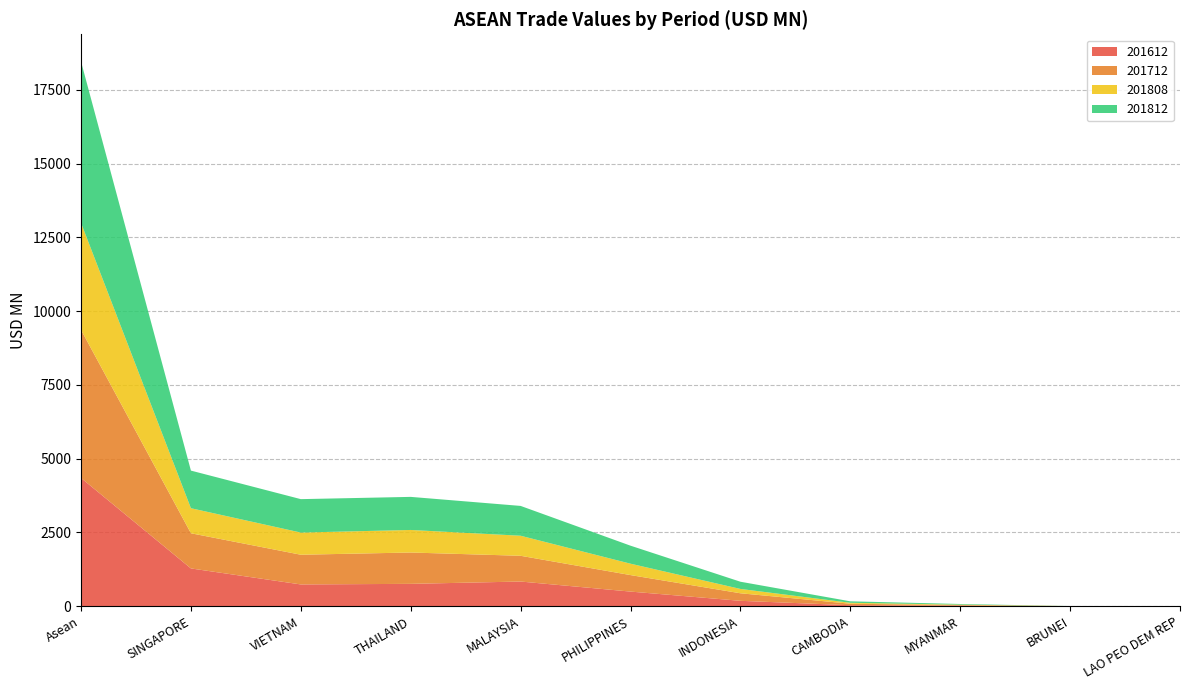

Reading left to right, what are all the values shown in this chart?

201612: 4346.8	1280.4	737.8	757.7	836.4	495.8	182.7	33.5	20.0	1.8	0.7
201712: 5021.4	1192.4	1007.2	1062.5	872.7	559.3	255.7	50.5	18.4	2.0	0.8
201808: 3624.6	848.7	751.4	764.3	679.7	386.2	146.9	31.8	14.6	0.4	0.6
201812: 5470.0	1275.1	1133.0	1121.3	1010.8	610.4	244.5	50.0	21.8	1.1	2.0